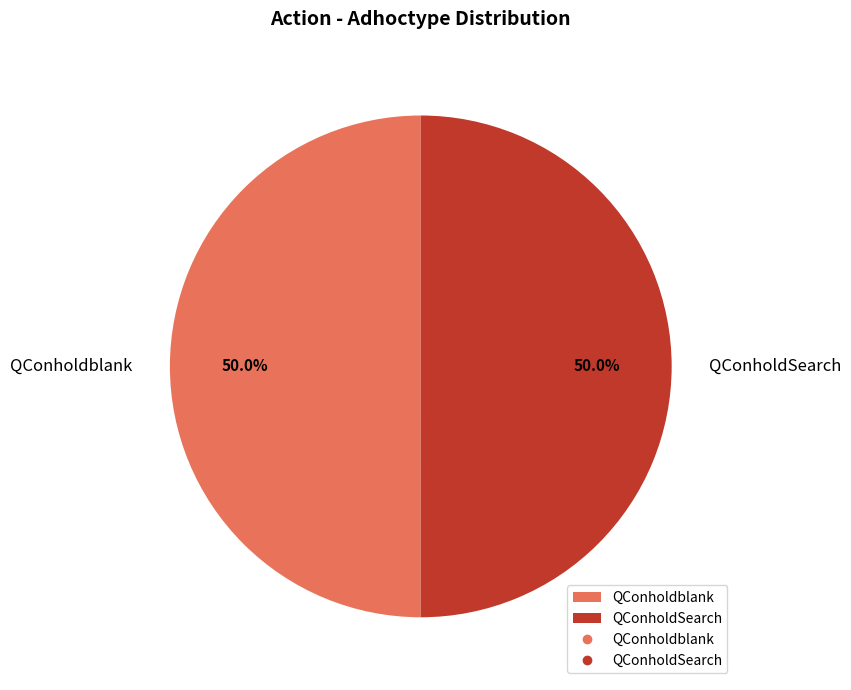

What is the ratio of the value at QConholdSearch to the value at QConholdblank?

1.0